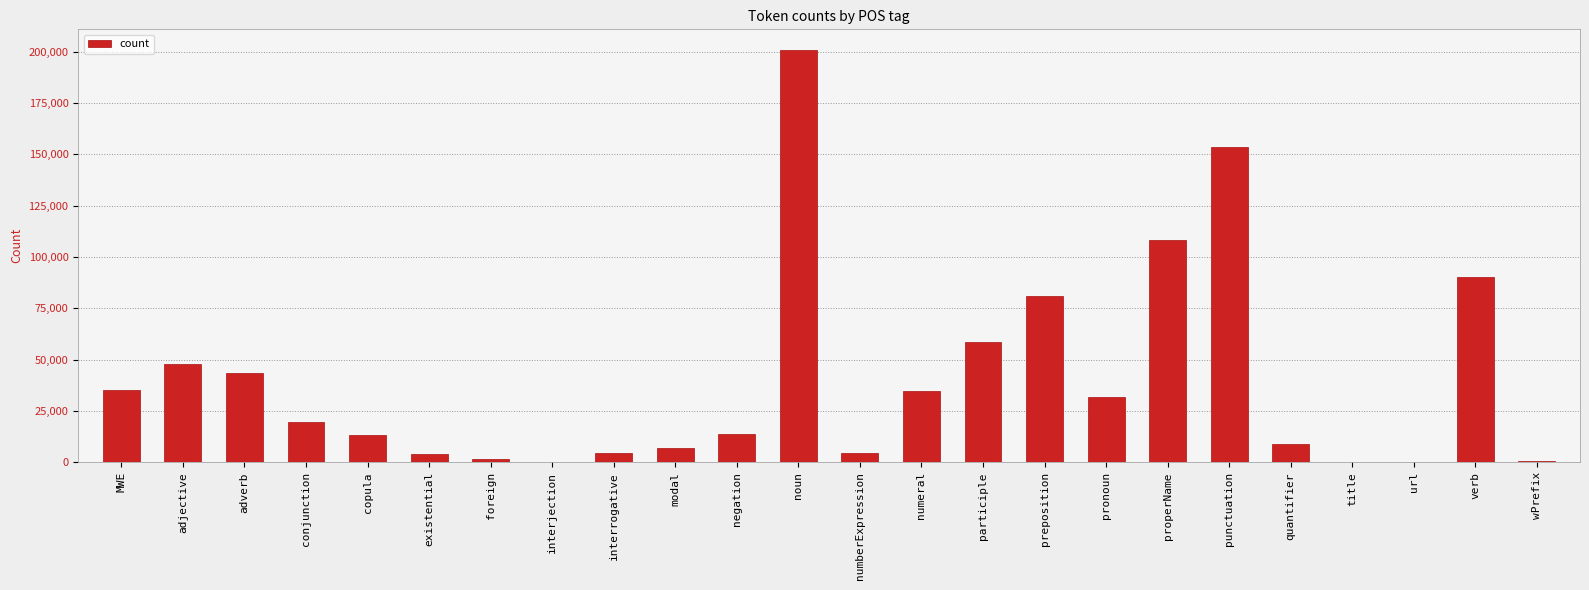

Are the bars horizontal?

No